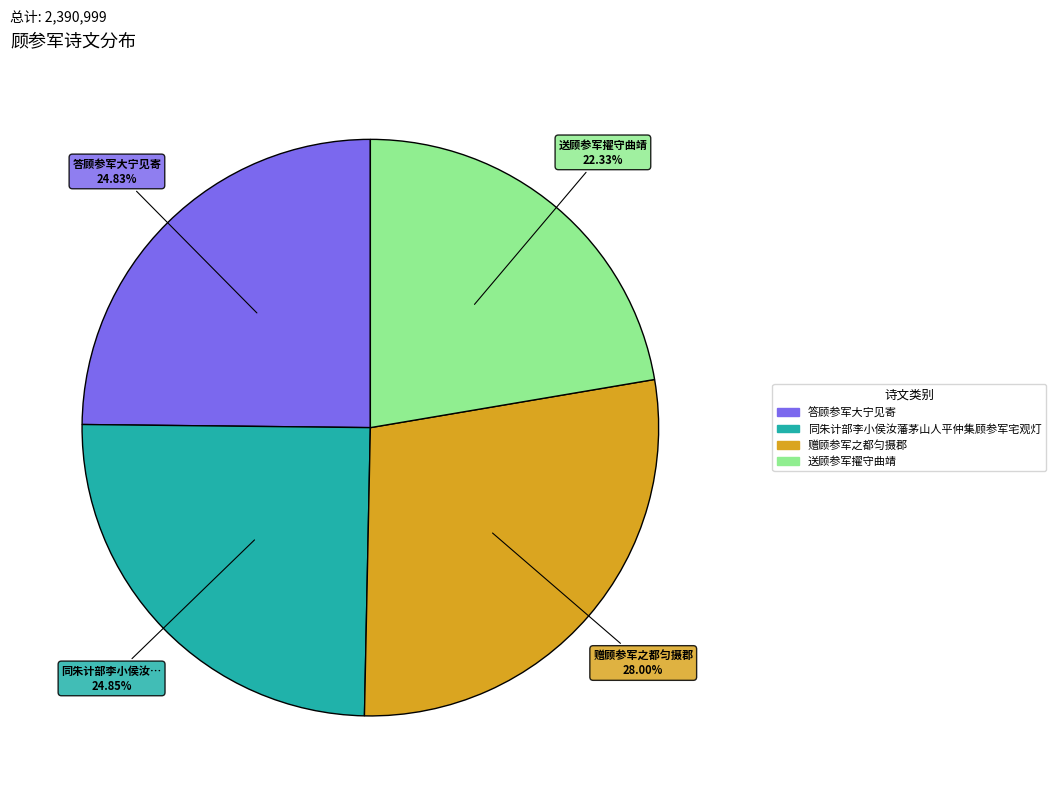

What is the largest slice in the pie chart?

赠顾参军之都匀摄郡